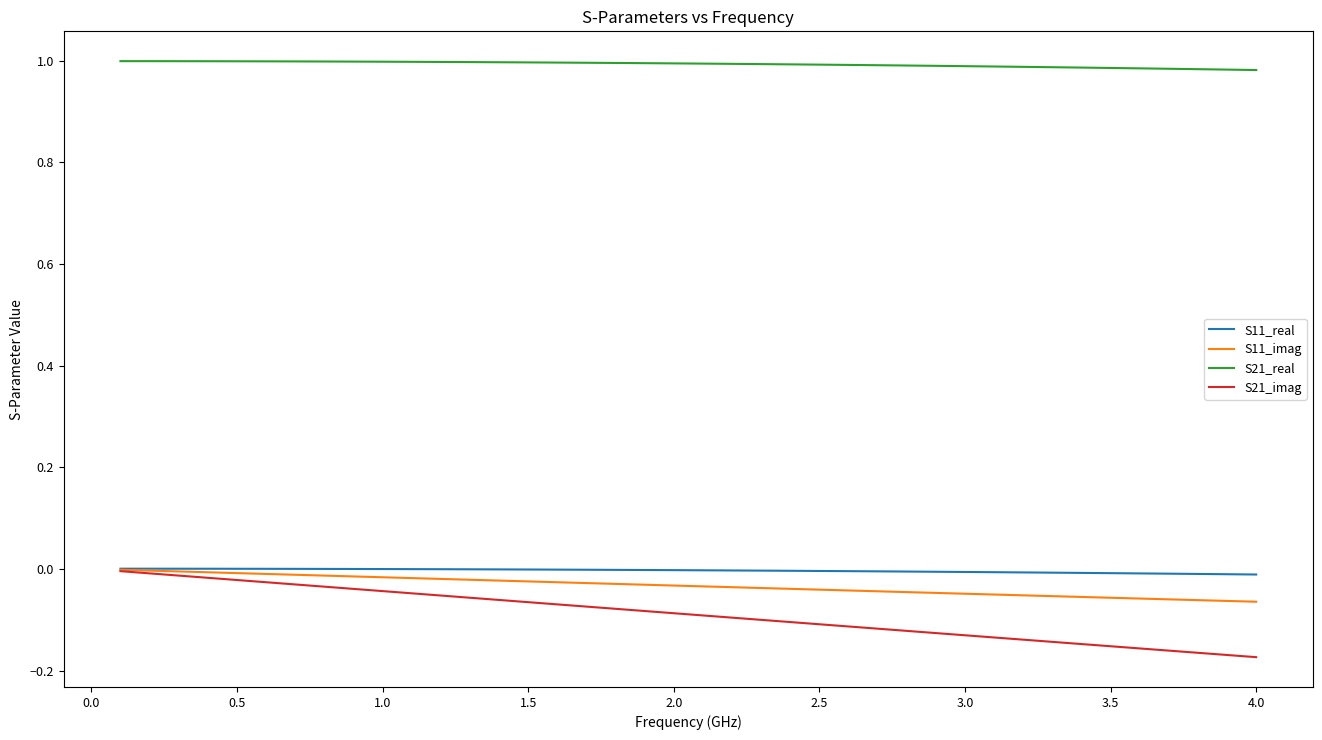

True or false: S11_imag and S21_real intersect in this chart.

False